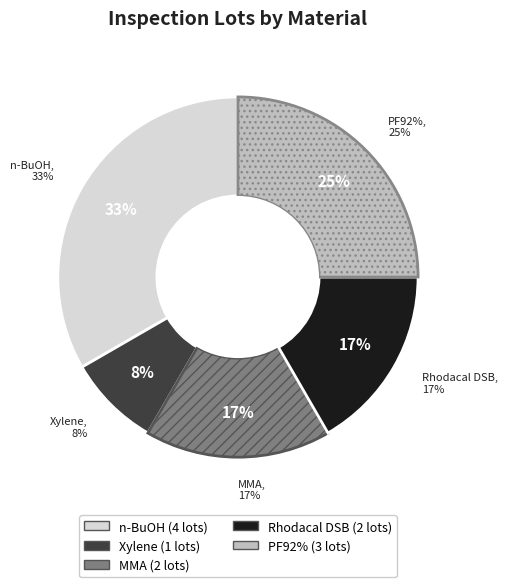

Is it true that Methyl Methacrylate (MMA) is 4% of the pie?

False